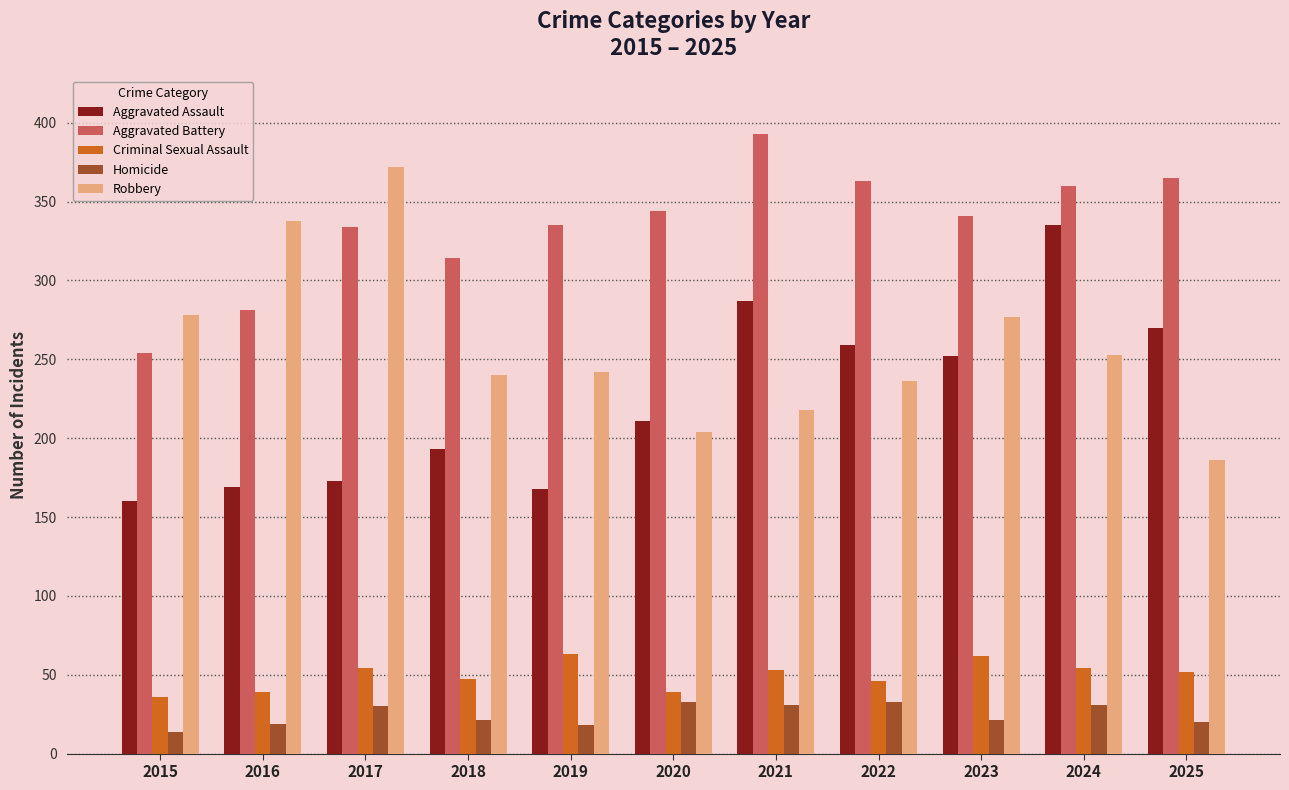

The value of Criminal Sexual Assault at 2024 is 72. True or false?

False